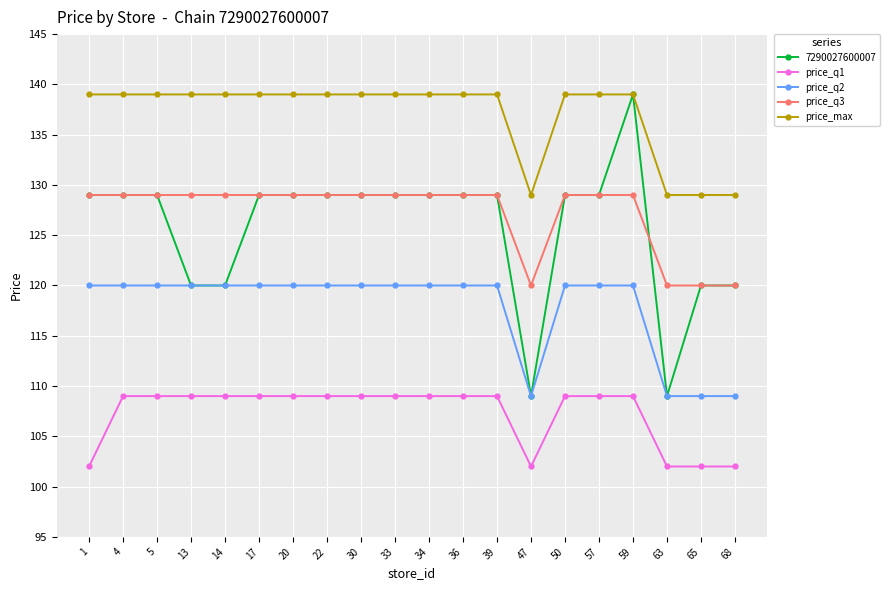

The price_q2 series shows 187 at 34. True or false?

False